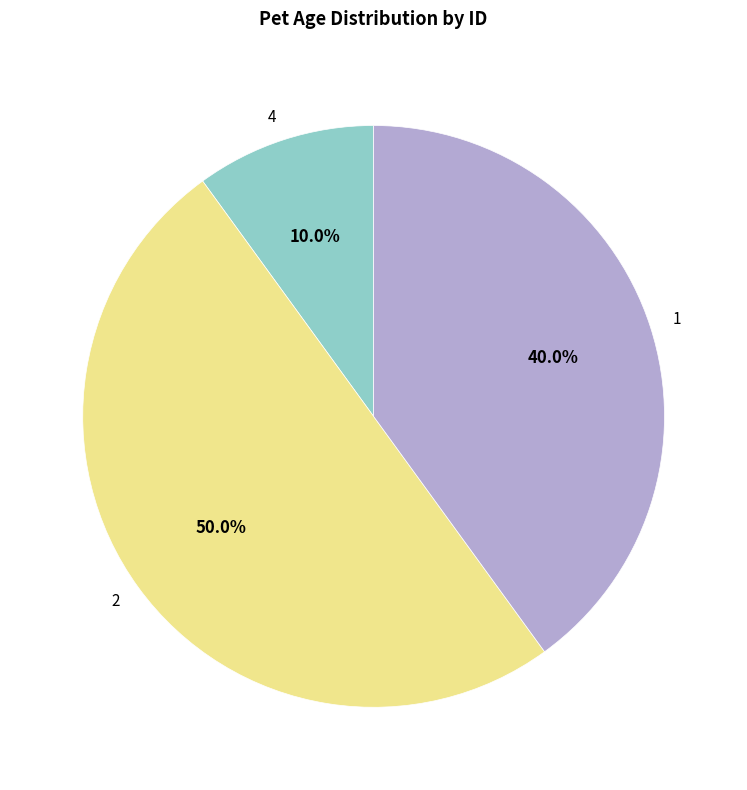

To the nearest percent, what is the difference between the largest and smallest slice percentages?

40%